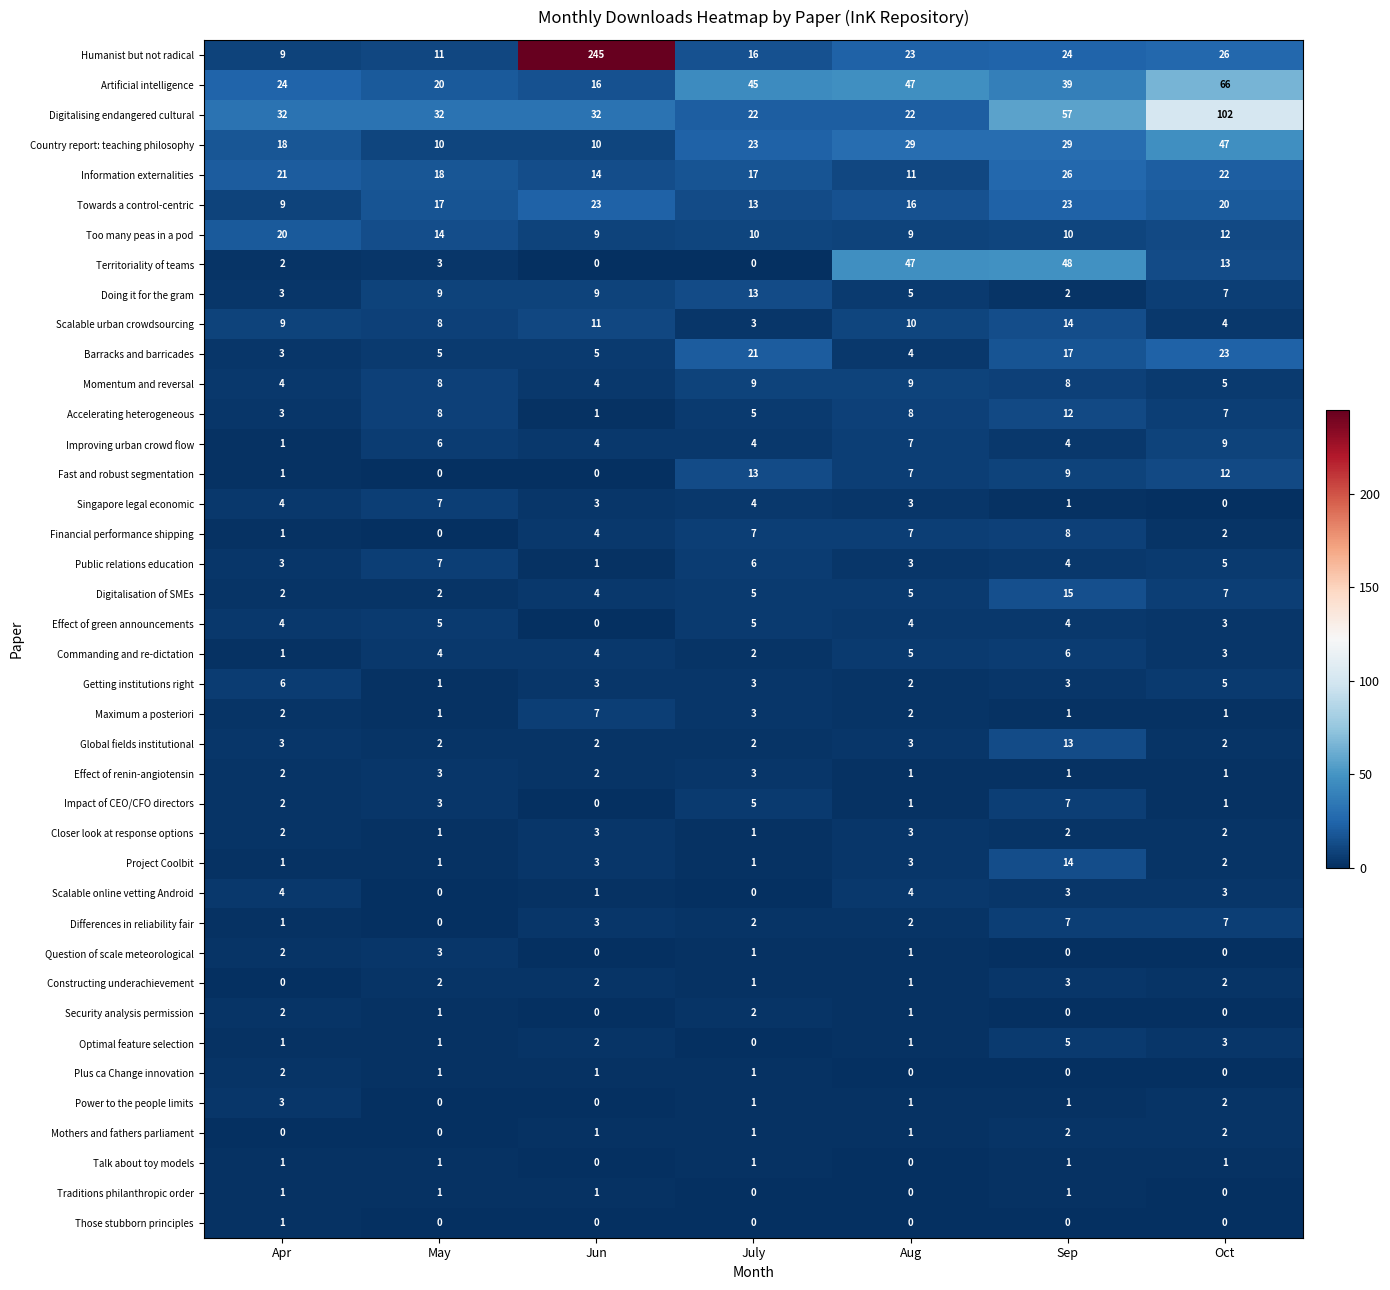

At how many categories does at least one series exceed 98?

2